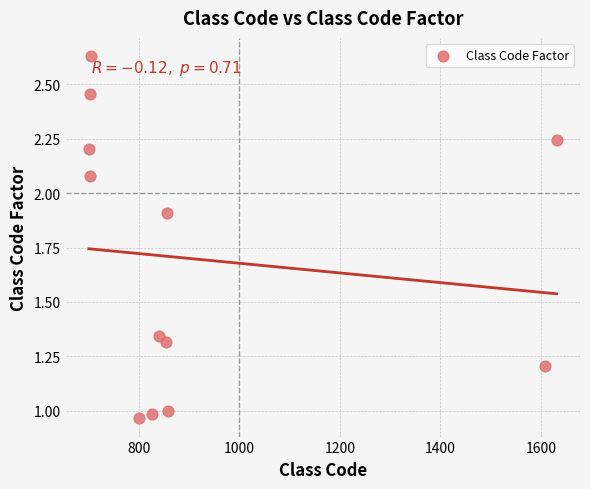

What is the average Y value?

1.7